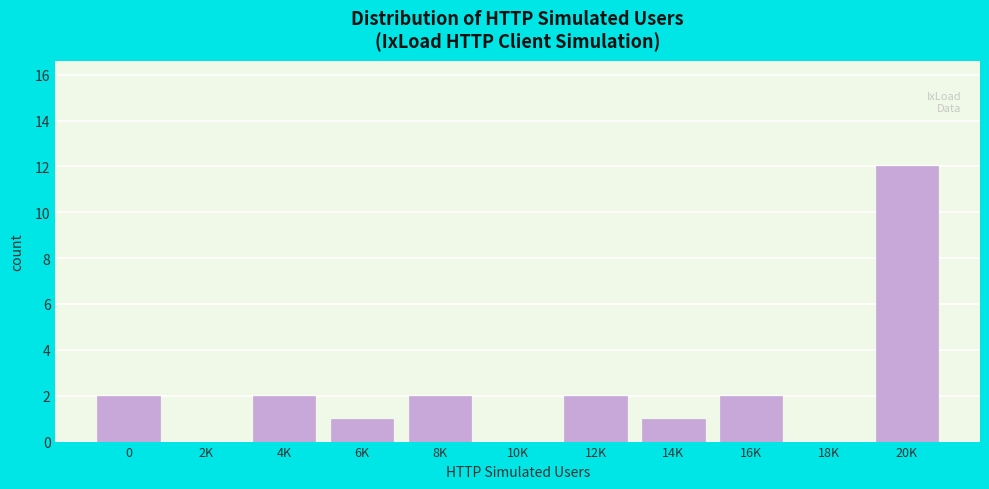

Reading left to right, extract all data points from this chart.

0=2	2K=0	4K=2	6K=1	8K=2	10K=0	12K=2	14K=1	16K=2	18K=0	20K=12